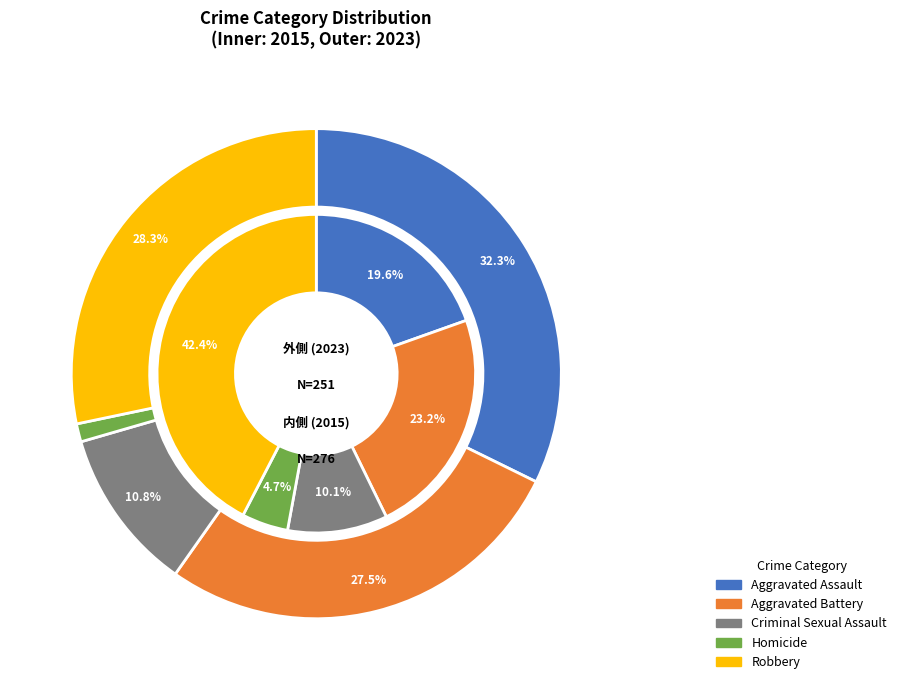

Does any single category account for the majority?

No